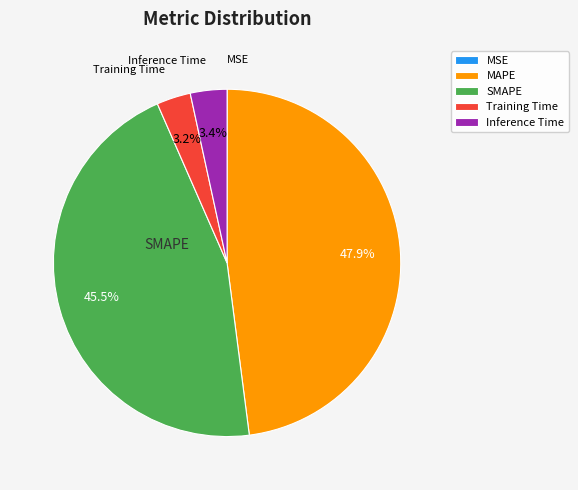

Which slice is the largest?

MAPE